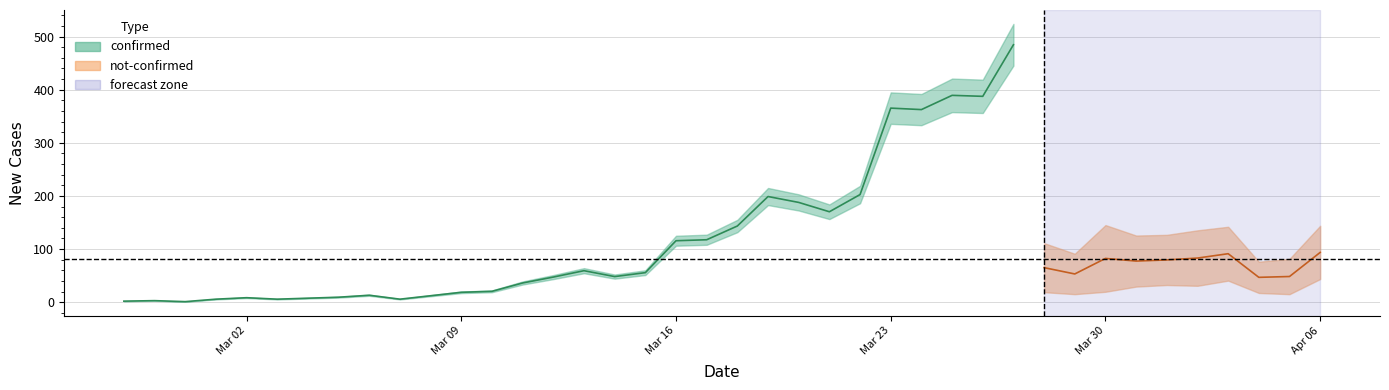

Is this an area chart (filled region under the line)?

No